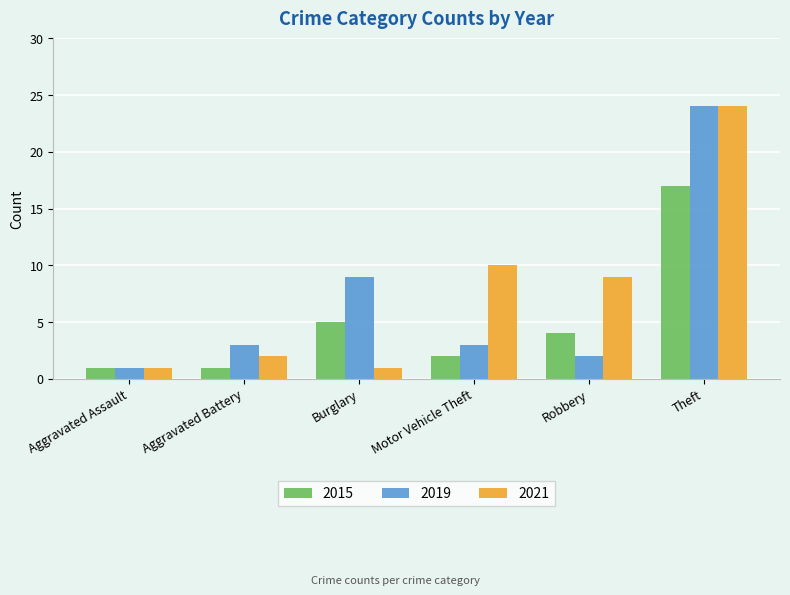

Which series changed the most between Motor Vehicle Theft and Robbery?

2015